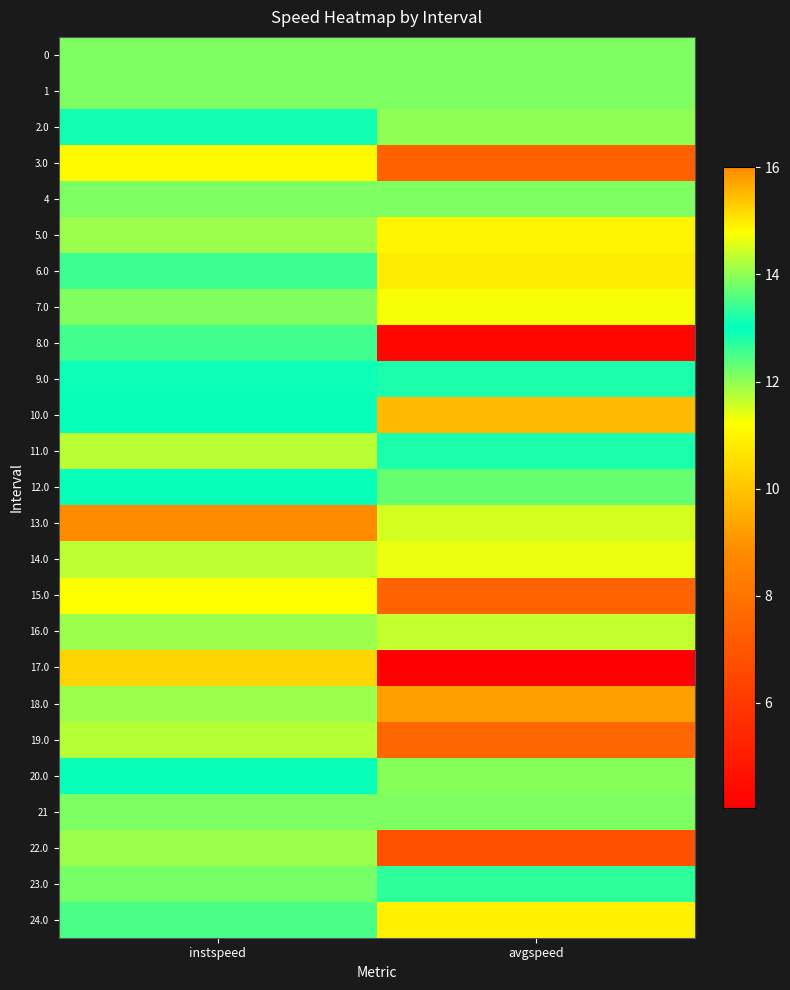

At which category is the sum across all series the highest?

instspeed